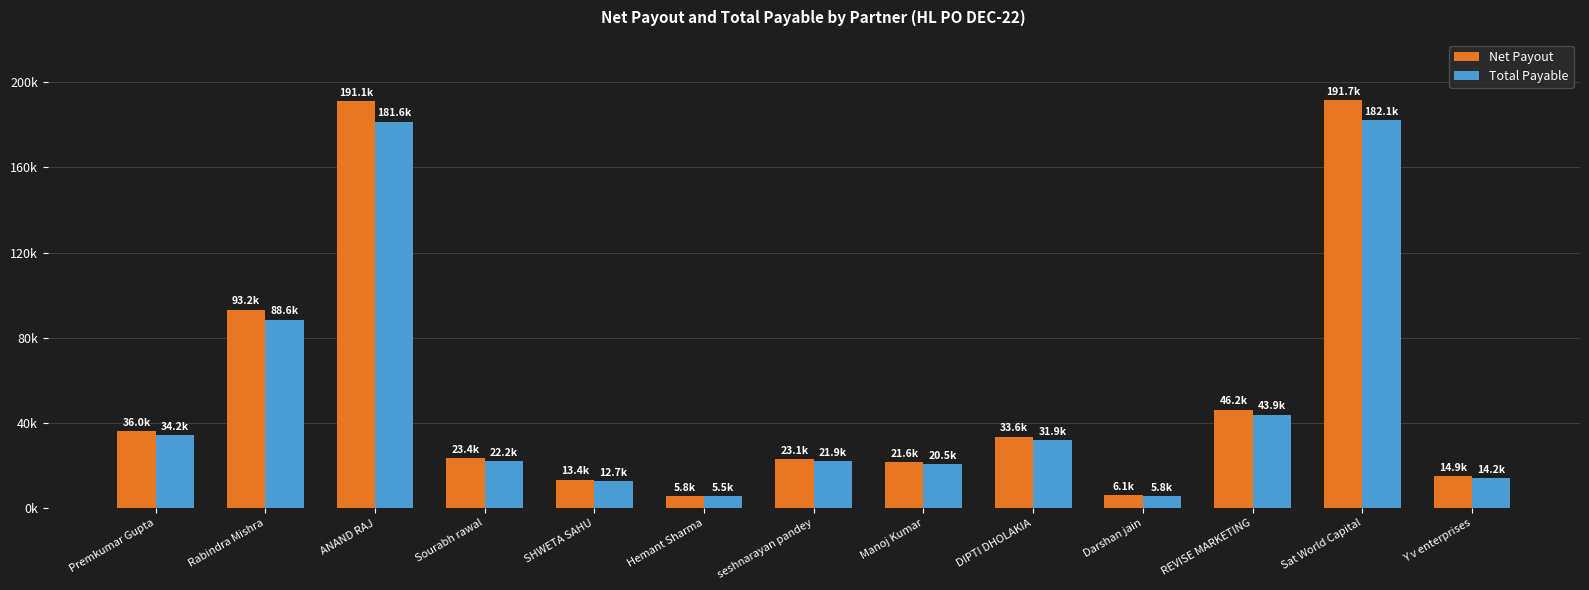

Reading left to right, list all the values displayed in this chart.

Net Payout: 36000	93225	191109	23400	13352	5805	23100	21622	33572	6080	46246	191715	14910
Total Payable: 34200	88564	181554	22230	12684	5514	21945	20541	31893	5776	43934	182129	14165